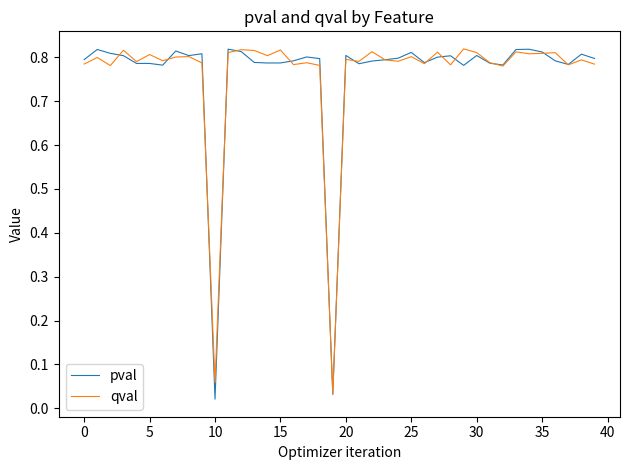

What are all the series names shown in the legend?

pval, qval